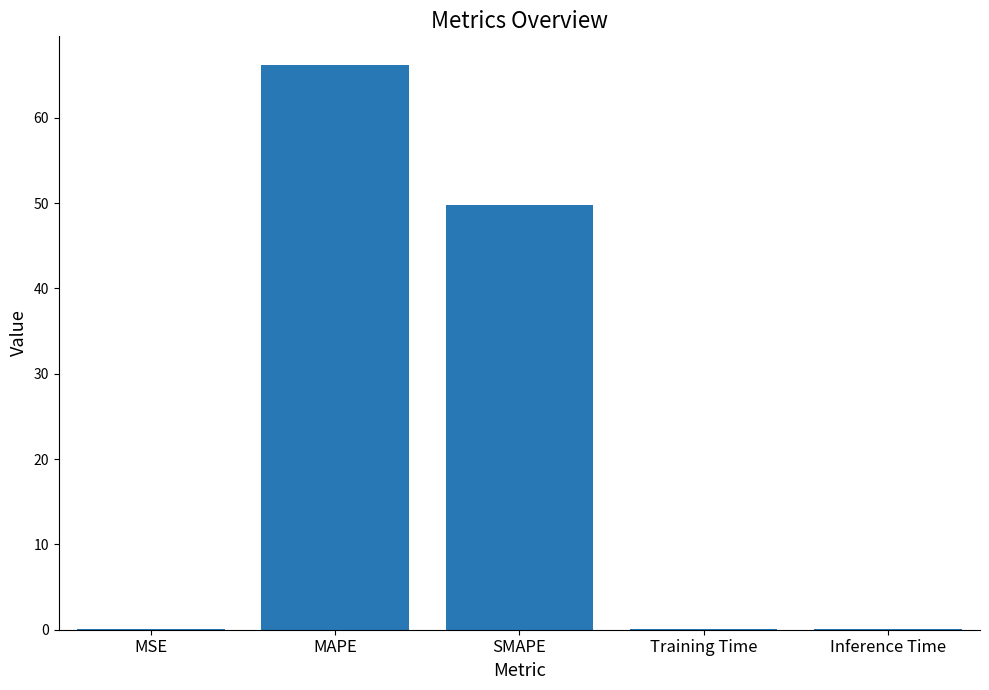

What value does the data have at SMAPE?

49.8